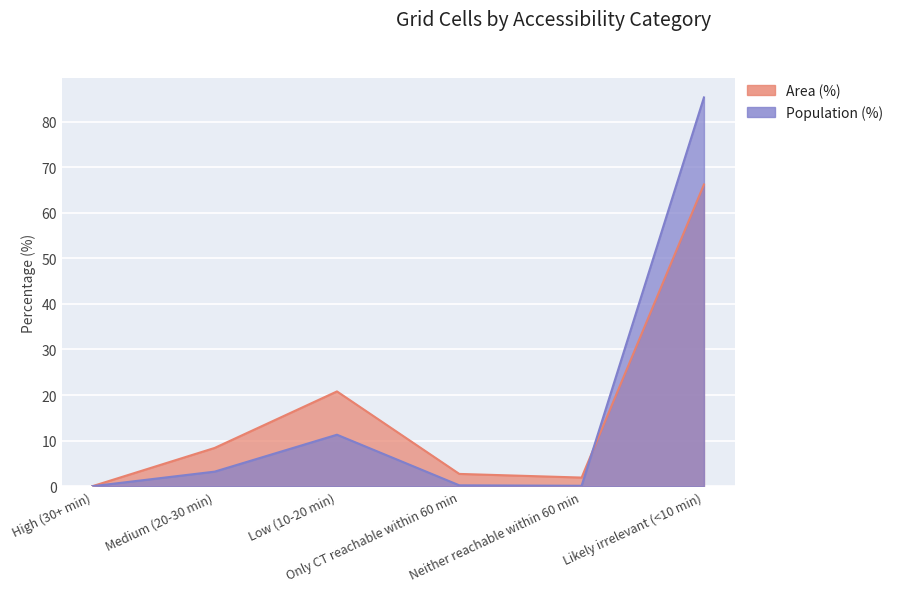

How many positive values does the Area (%) series have?

5